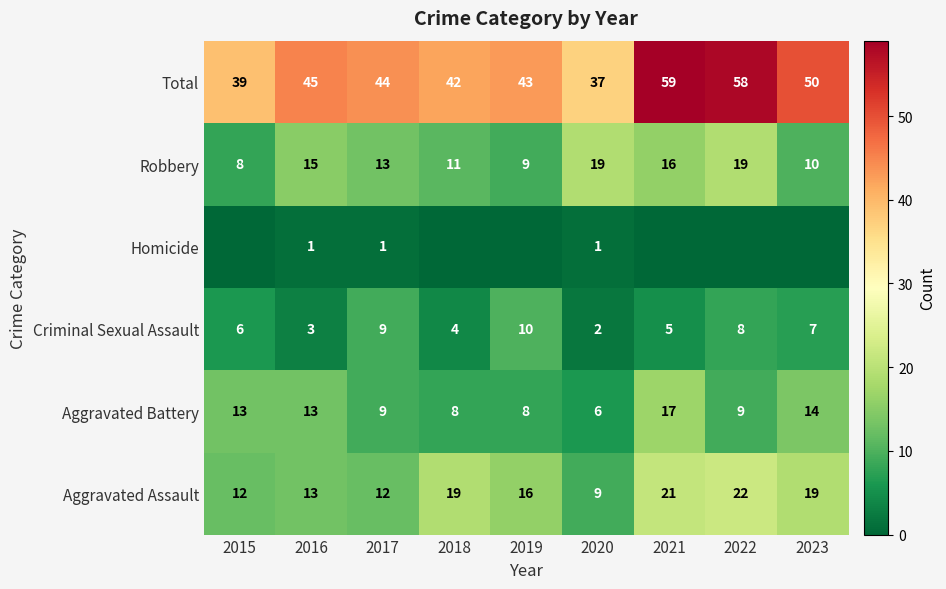

What is the difference between the Criminal Sexual Assault values at 2020 and 2023?

5